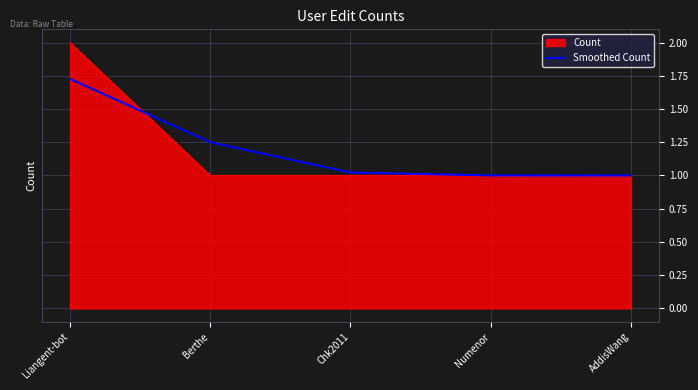

At which category is the sum across all series the highest?

Liangent-bot